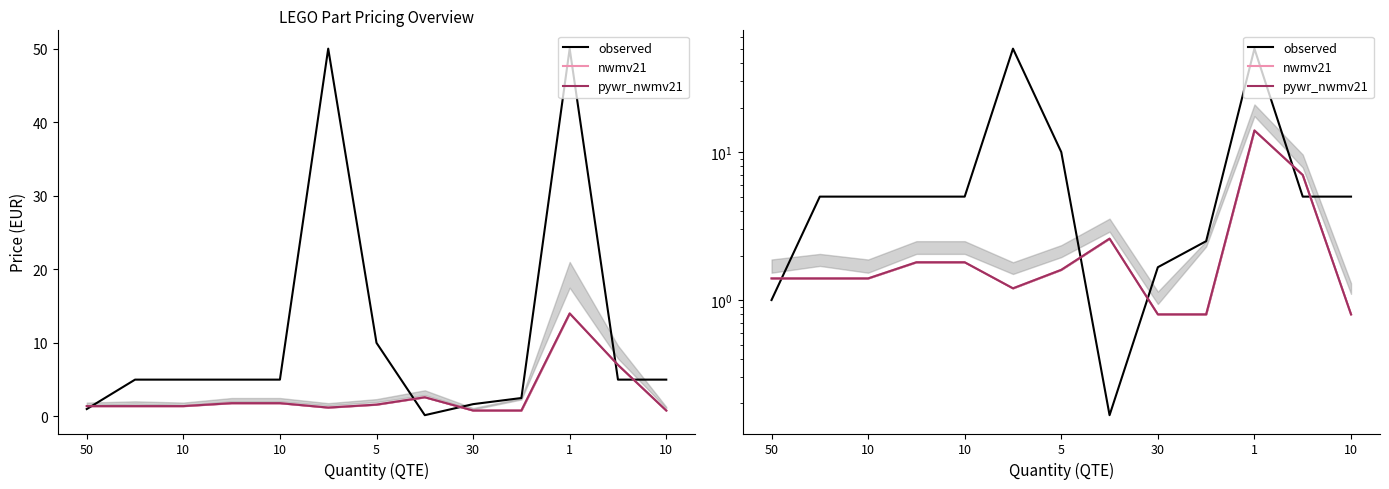

What are all the series names shown in the legend?

observed, nwmv21, pywr_nwmv21